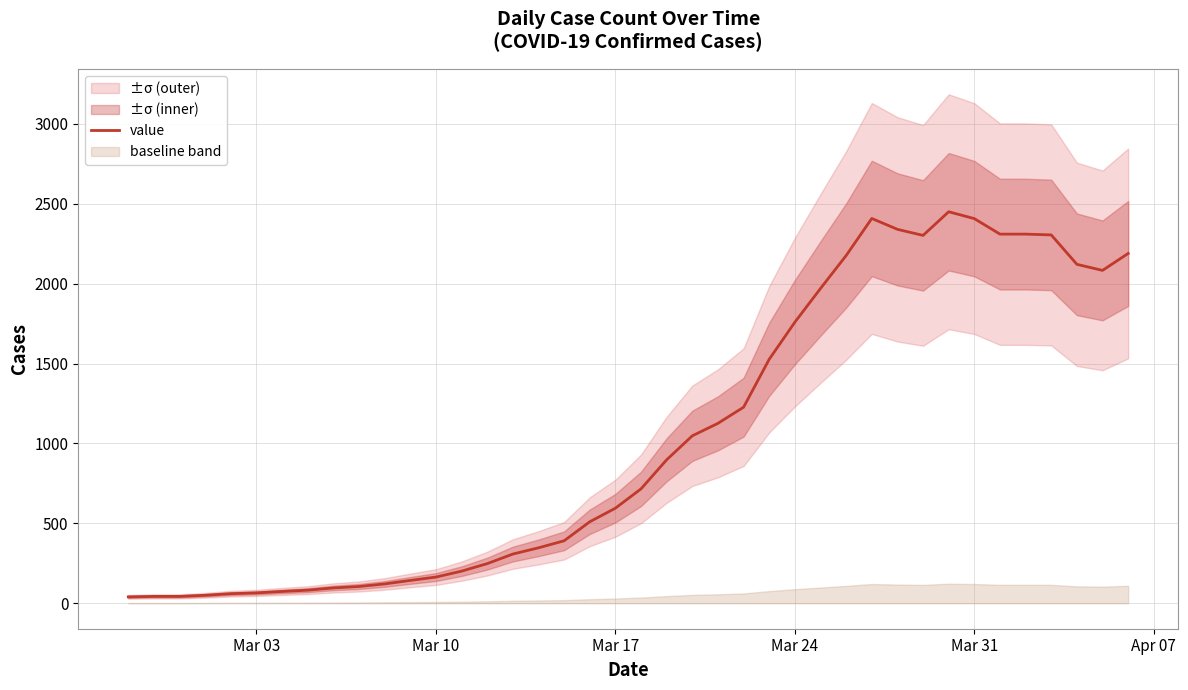

How many values are below 716?

20